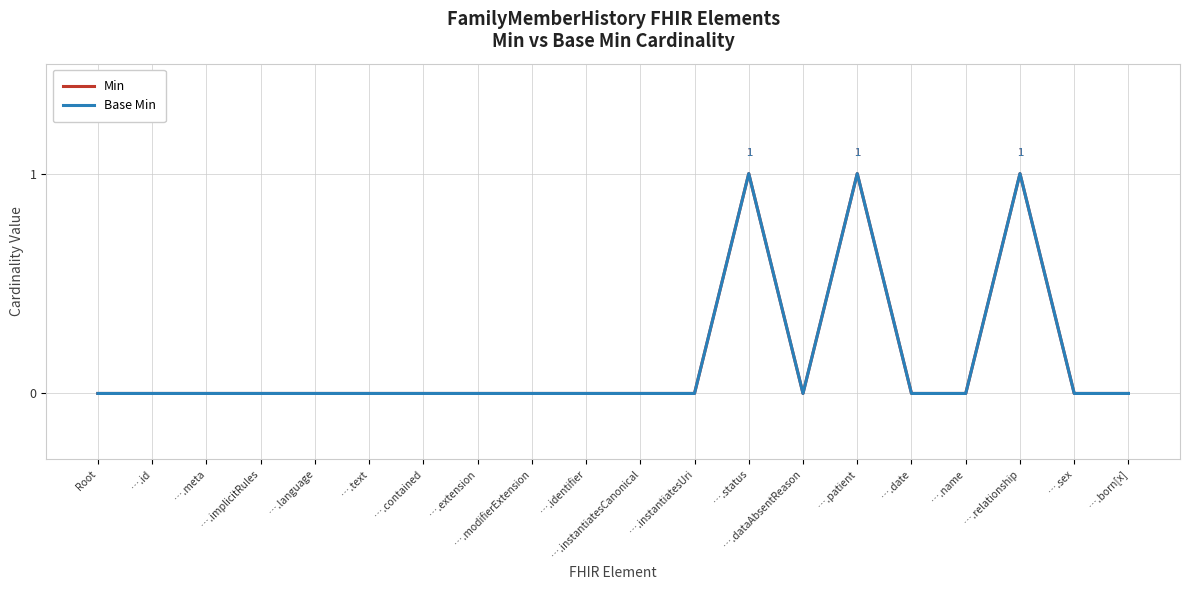

Is this an area chart (filled region under the line)?

No